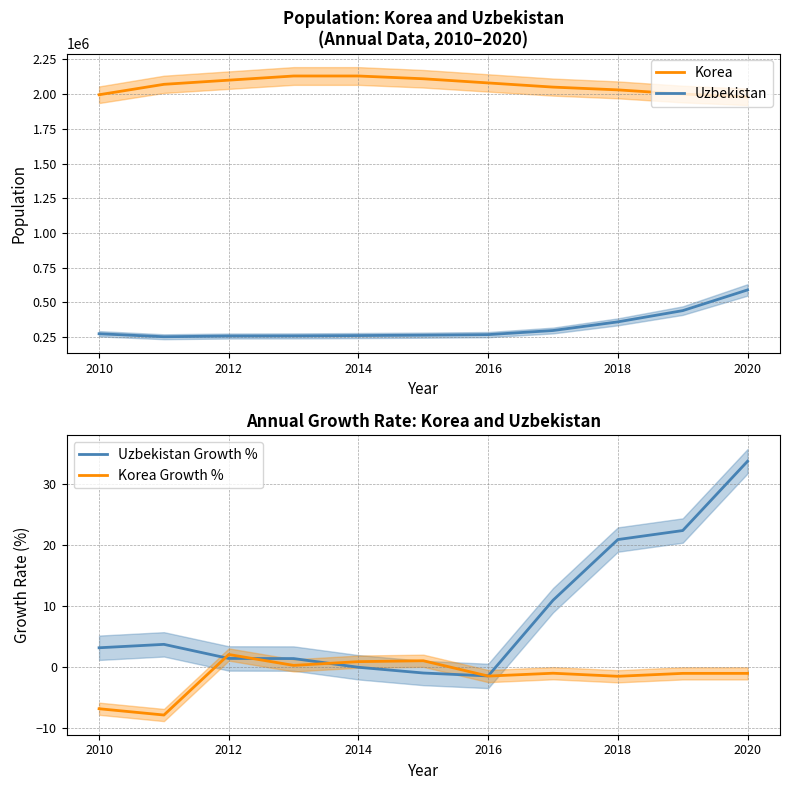

Rank the series by their maximum value, from highest to lowest.

Korea, Uzbekistan, Uzbekistan Growth %, Korea Growth %